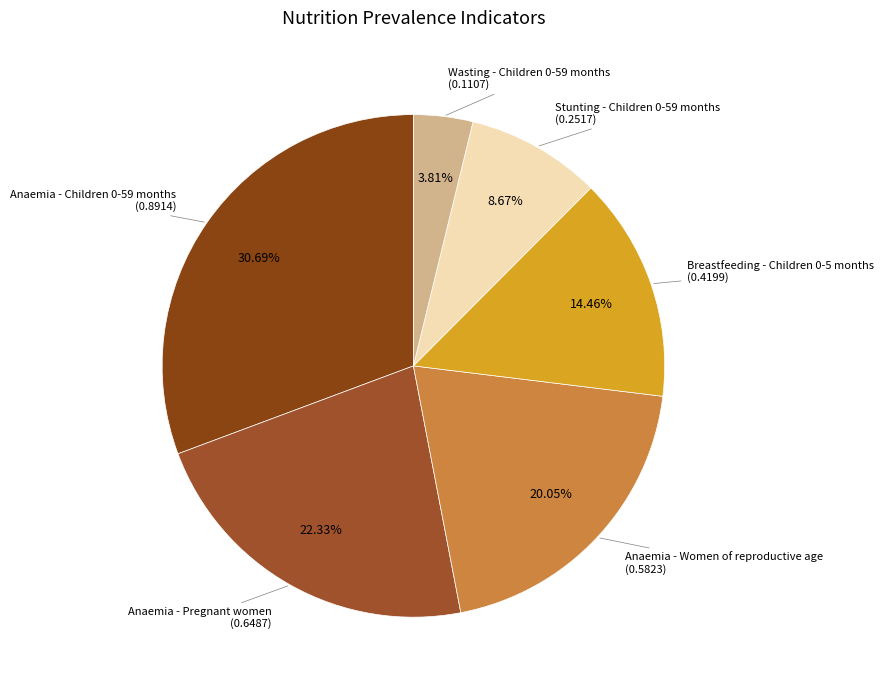

How many segments does this pie chart have?

6